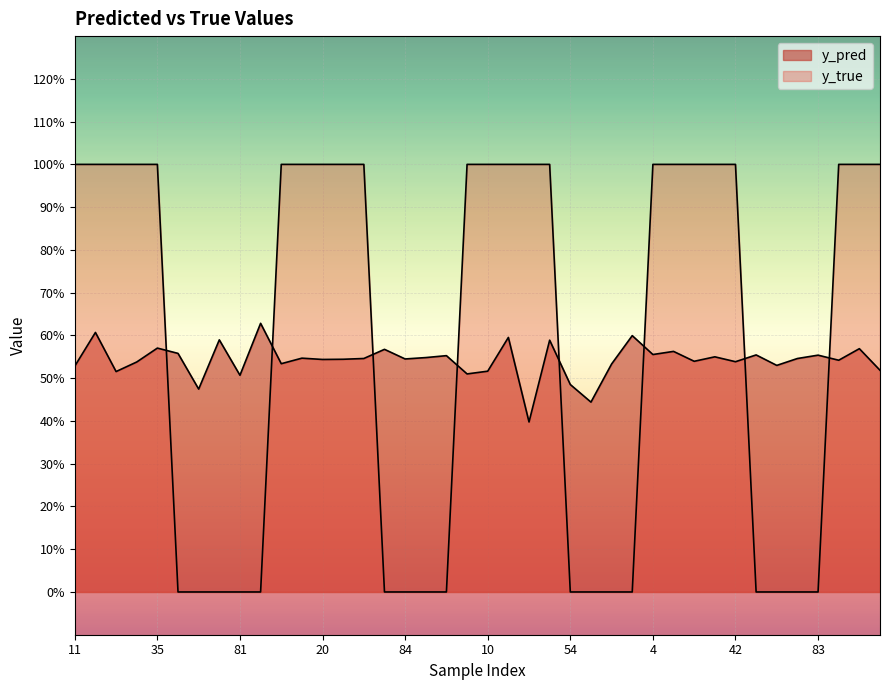

At which category does the chart reach its peak across all series?

11